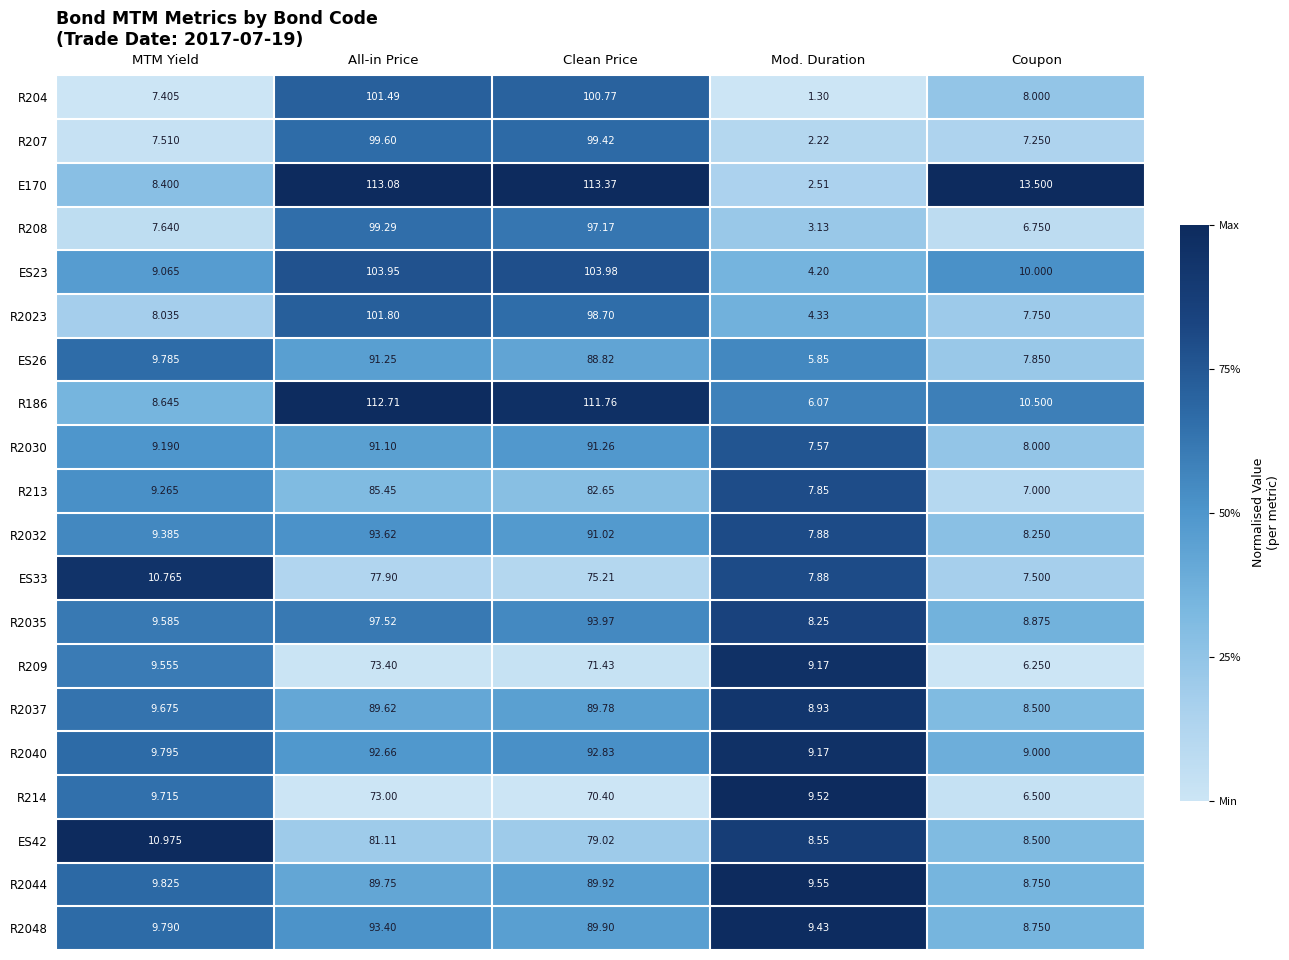

At which category is the sum across all series the highest?

All-in Price